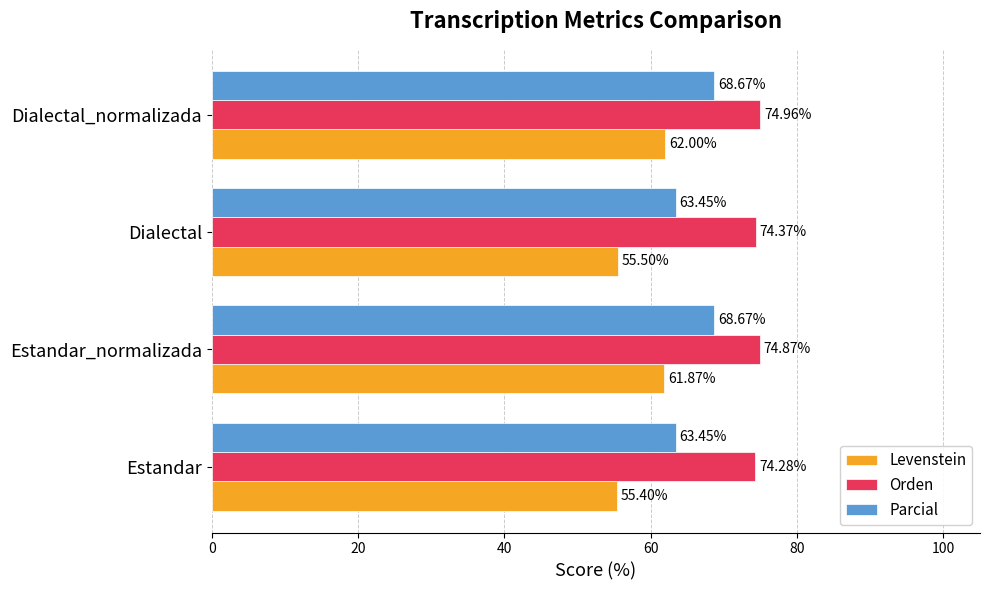

How many categories are shown in the chart?

4